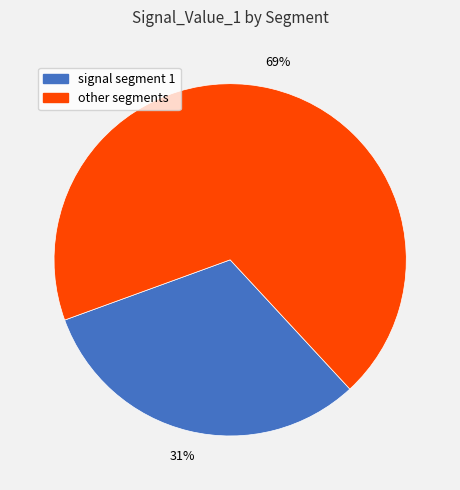

Is it true that other segments is 69% of the pie?

True